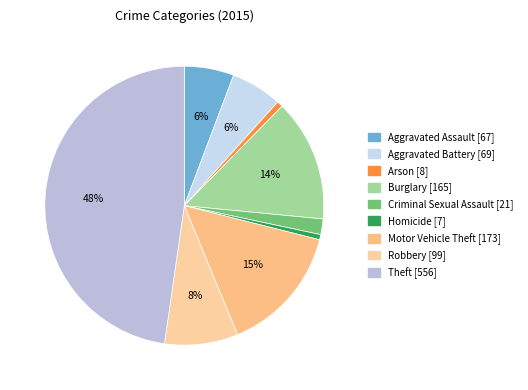

To the nearest percent, what is the difference between the largest and smallest slice percentages?

47%